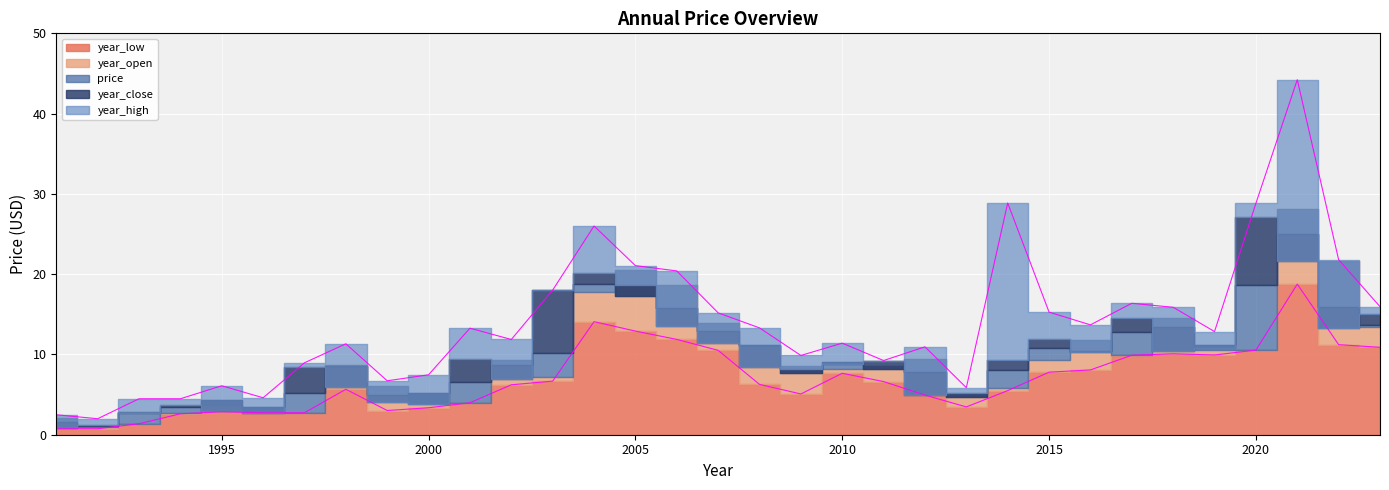

True or false: year_open and year_close intersect in this chart.

True